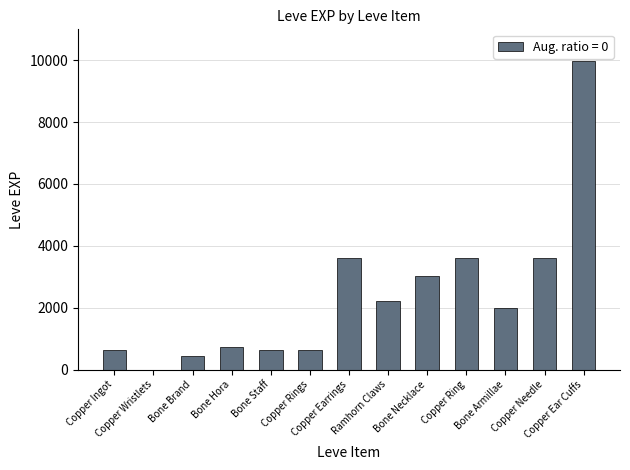

What is the sum of all values?

31101